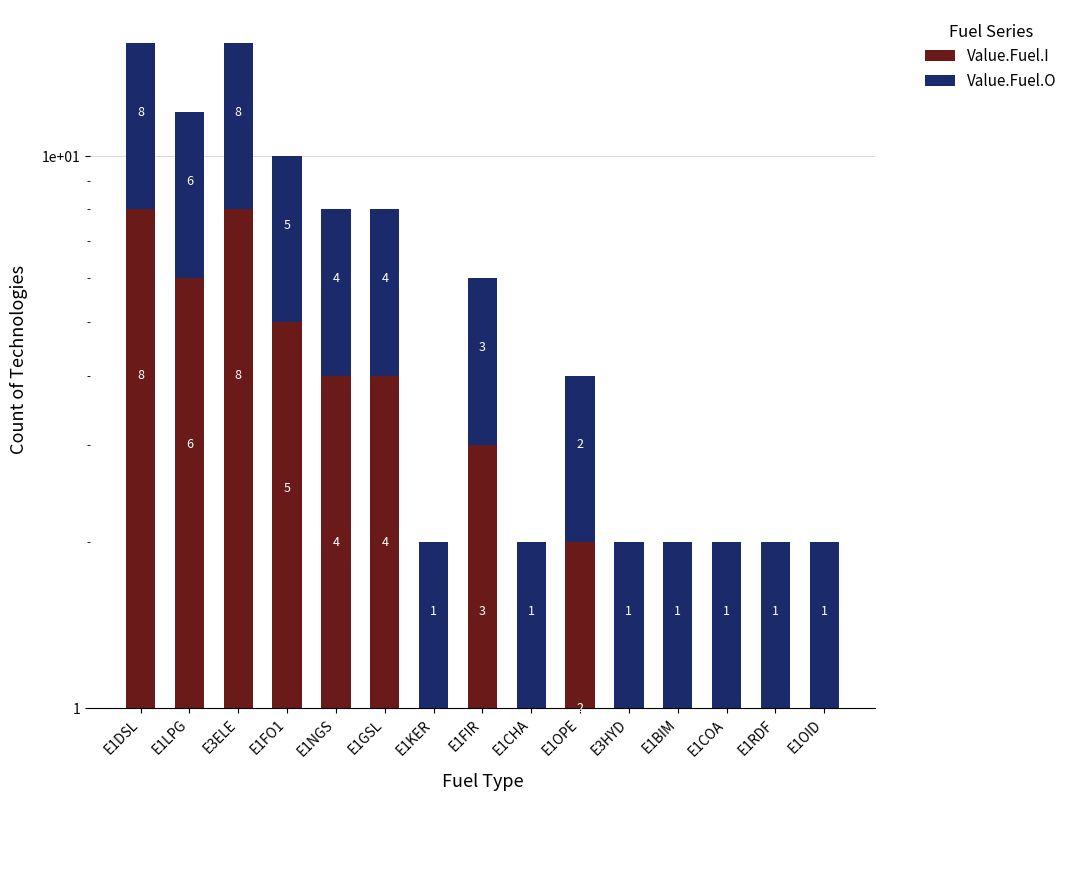

What is the label of the 13th bar from the left?

E1COA